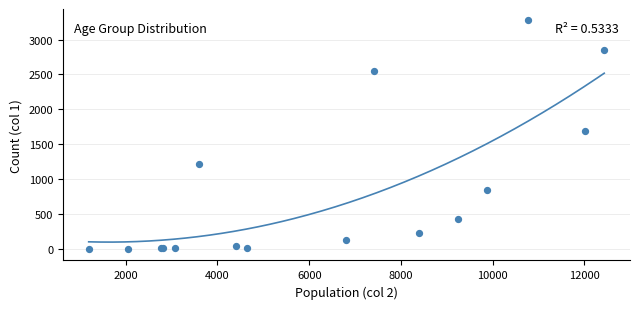

What Y value in the scatter plot is closest to 1638?

1690